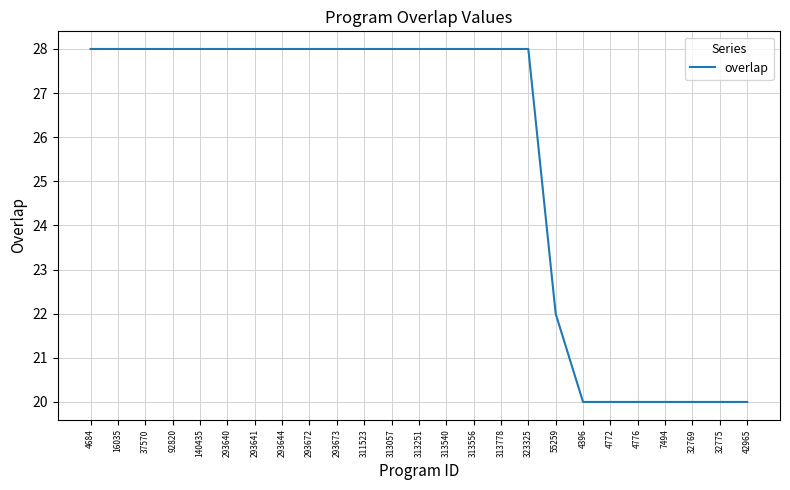

The value at 32769 is 20. True or false?

True